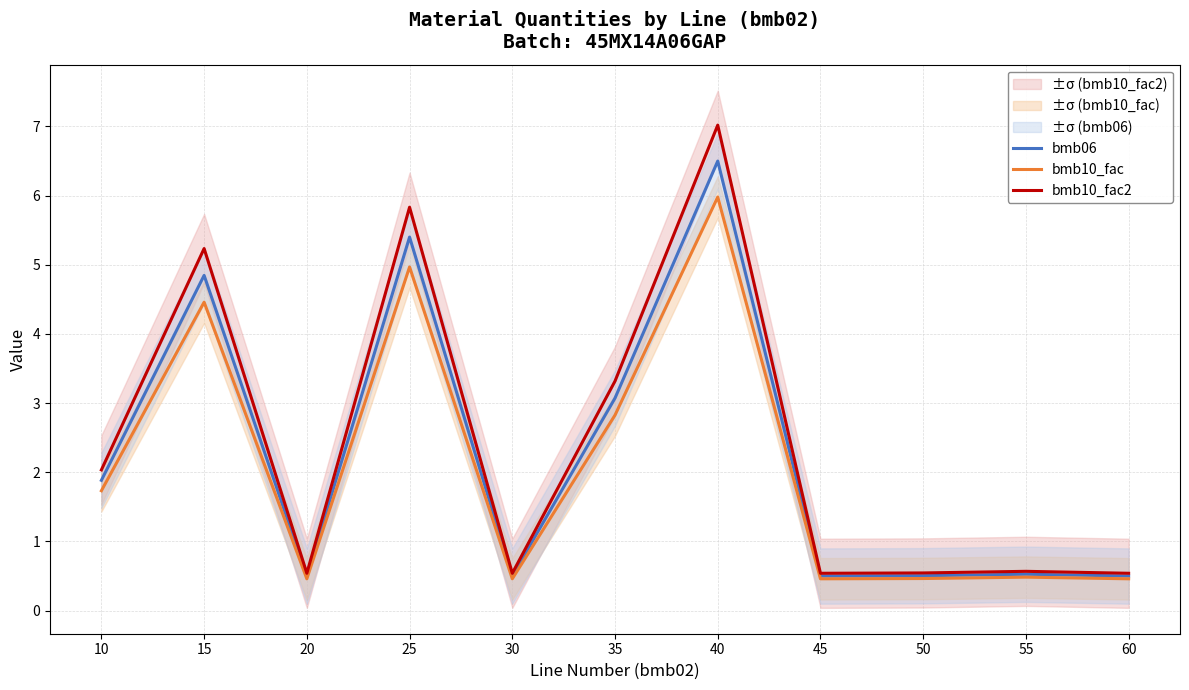

What is the difference between the maximum and minimum values in the bmb10_fac2 series?

6.5